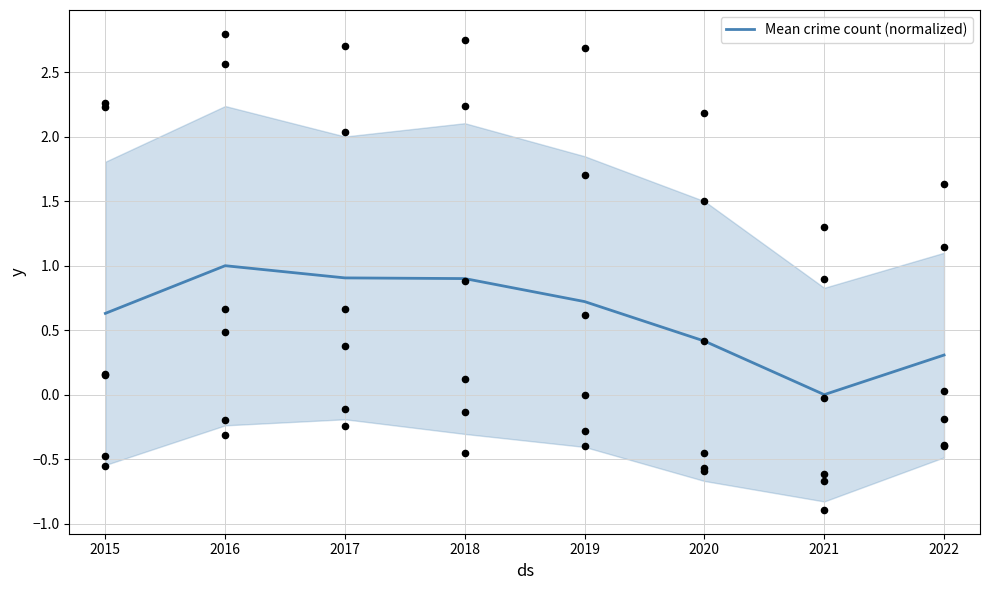

What is the change in value from 2015 to 2021?

-0.6